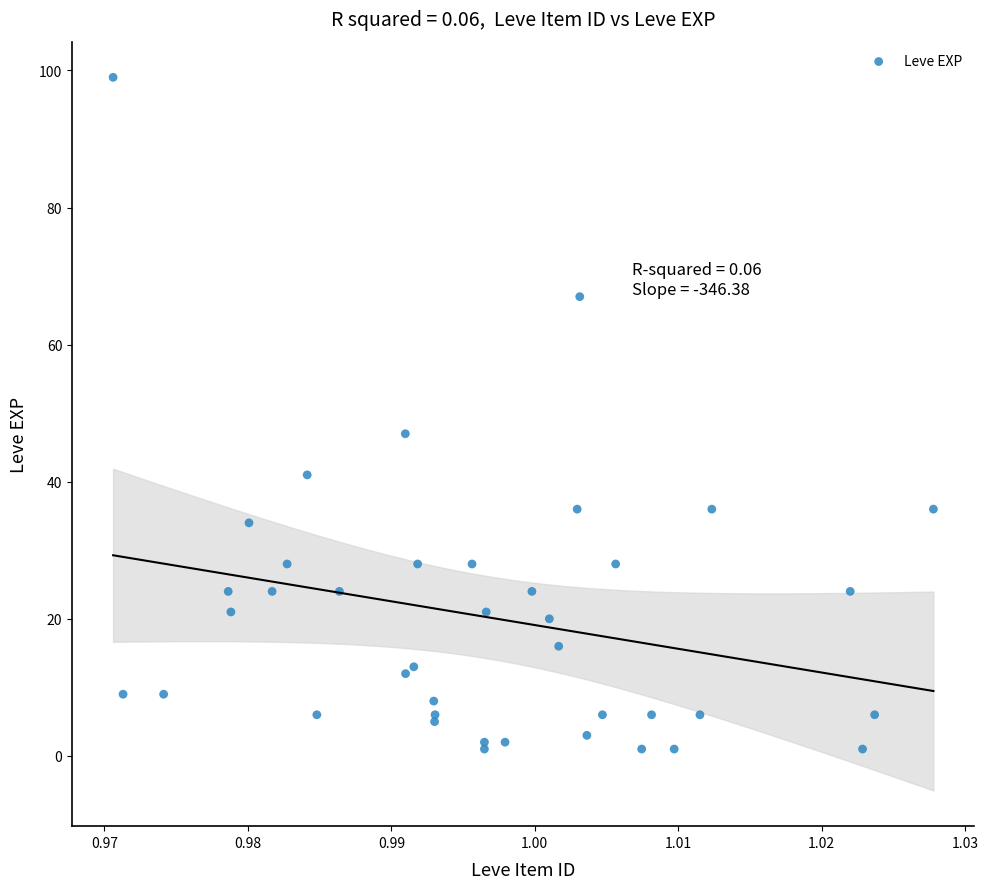

What Y value in the scatter plot is closest to 50?

47